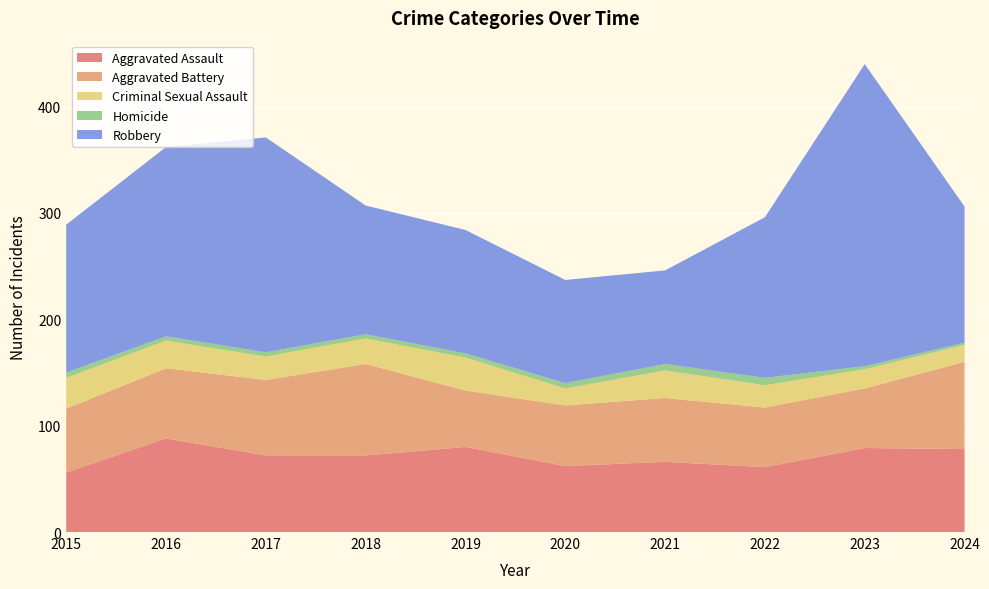

Reading right to left, extract all data points from this chart.

Aggravated Assault: 78	79	61	66	62	80	72	72	88	56
Aggravated Battery: 82	56	56	60	57	53	86	71	66	60
Criminal Sexual Assault: 16	18	21	26	16	31	24	22	26	29
Homicide: 2	3	7	6	5	4	4	4	4	5
Robbery: 128	284	151	88	97	116	121	202	178	139